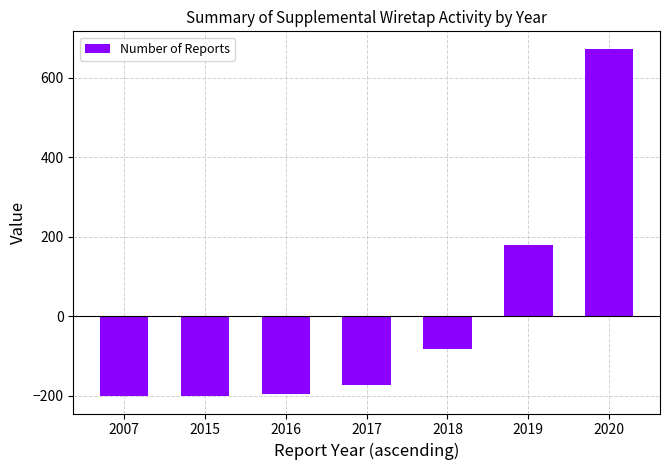

What is the change in value from 2018 to 2020?

+756.0